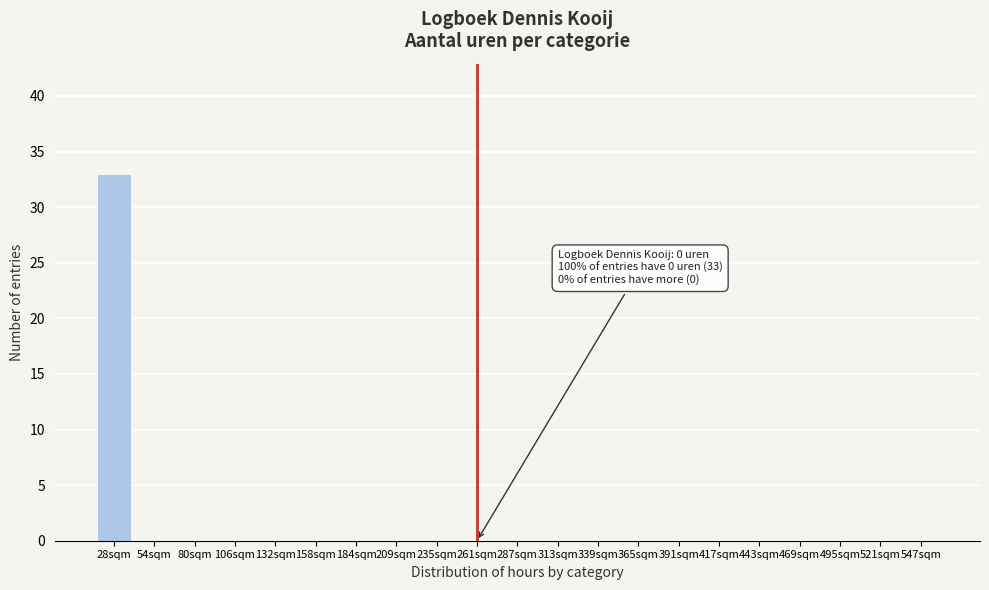

Reading left to right, list all the values displayed in this chart.

28sqm=33	54sqm=0	80sqm=0	106sqm=0	132sqm=0	158sqm=0	184sqm=0	209sqm=0	235sqm=0	261sqm=0	287sqm=0	313sqm=0	339sqm=0	365sqm=0	391sqm=0	417sqm=0	443sqm=0	469sqm=0	495sqm=0	521sqm=0	547sqm=0